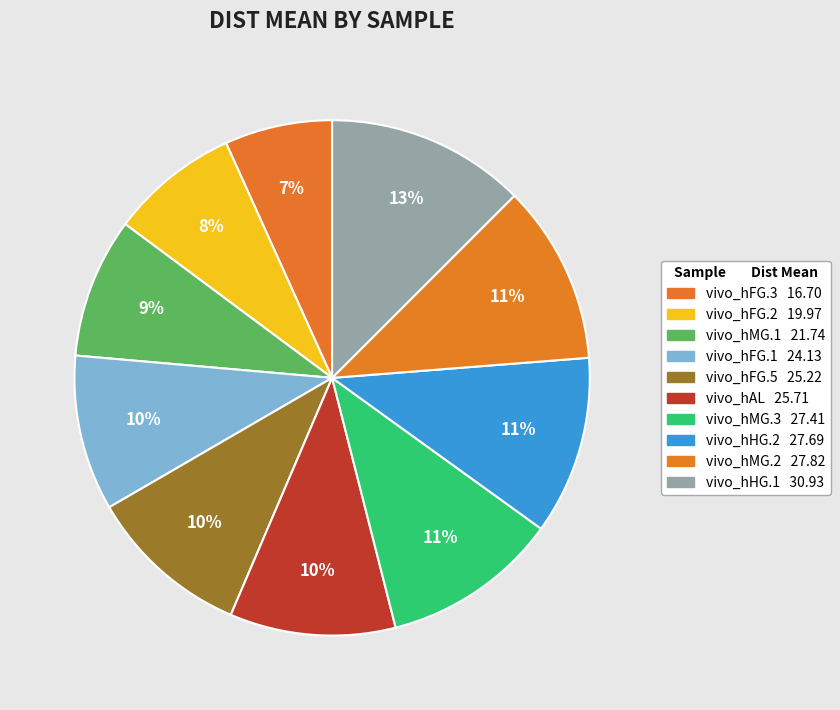

What percentage is NOT represented by vivo_hFG.5?

89.8%